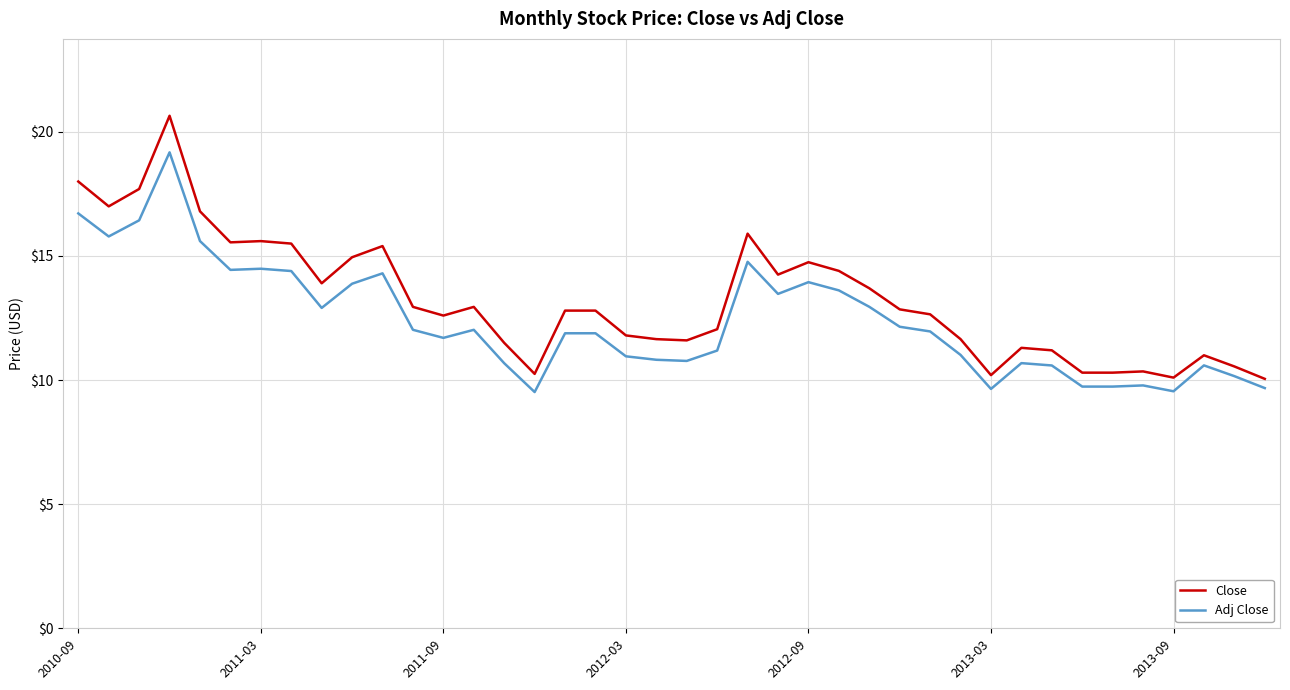

Which series has the largest total across all categories?

Close